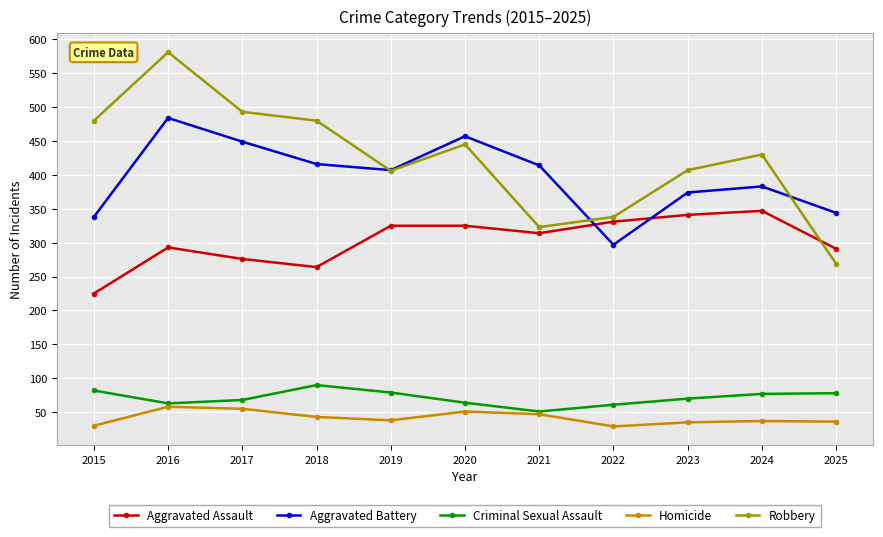

What is the value of the Aggravated Battery point at the 5th from the left?

407